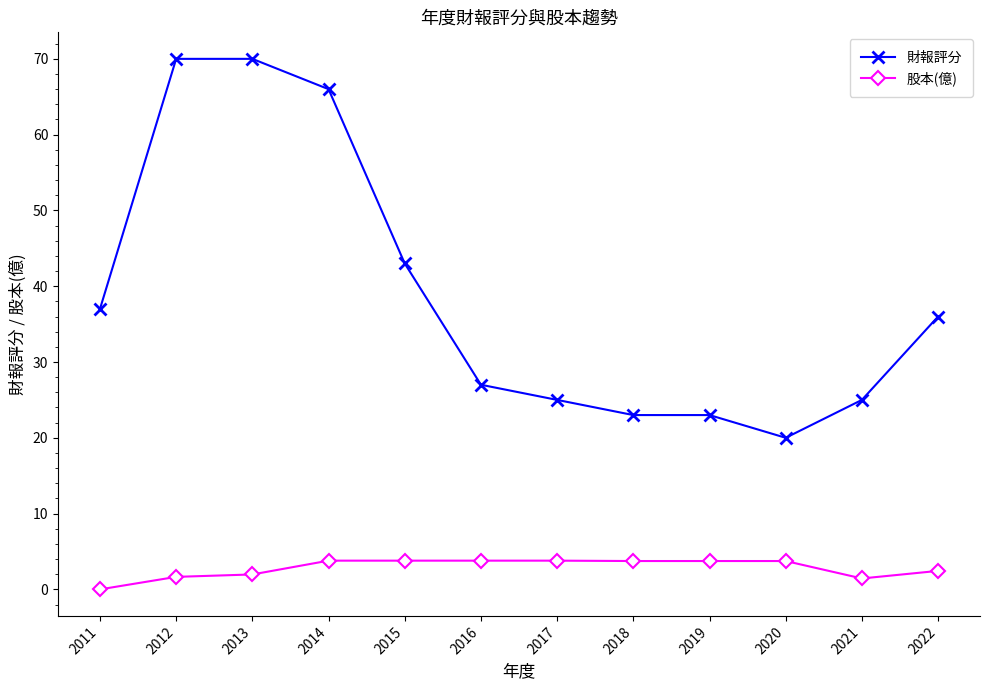

List the series in order of their overall mean, lowest first.

股本(億), 財報評分